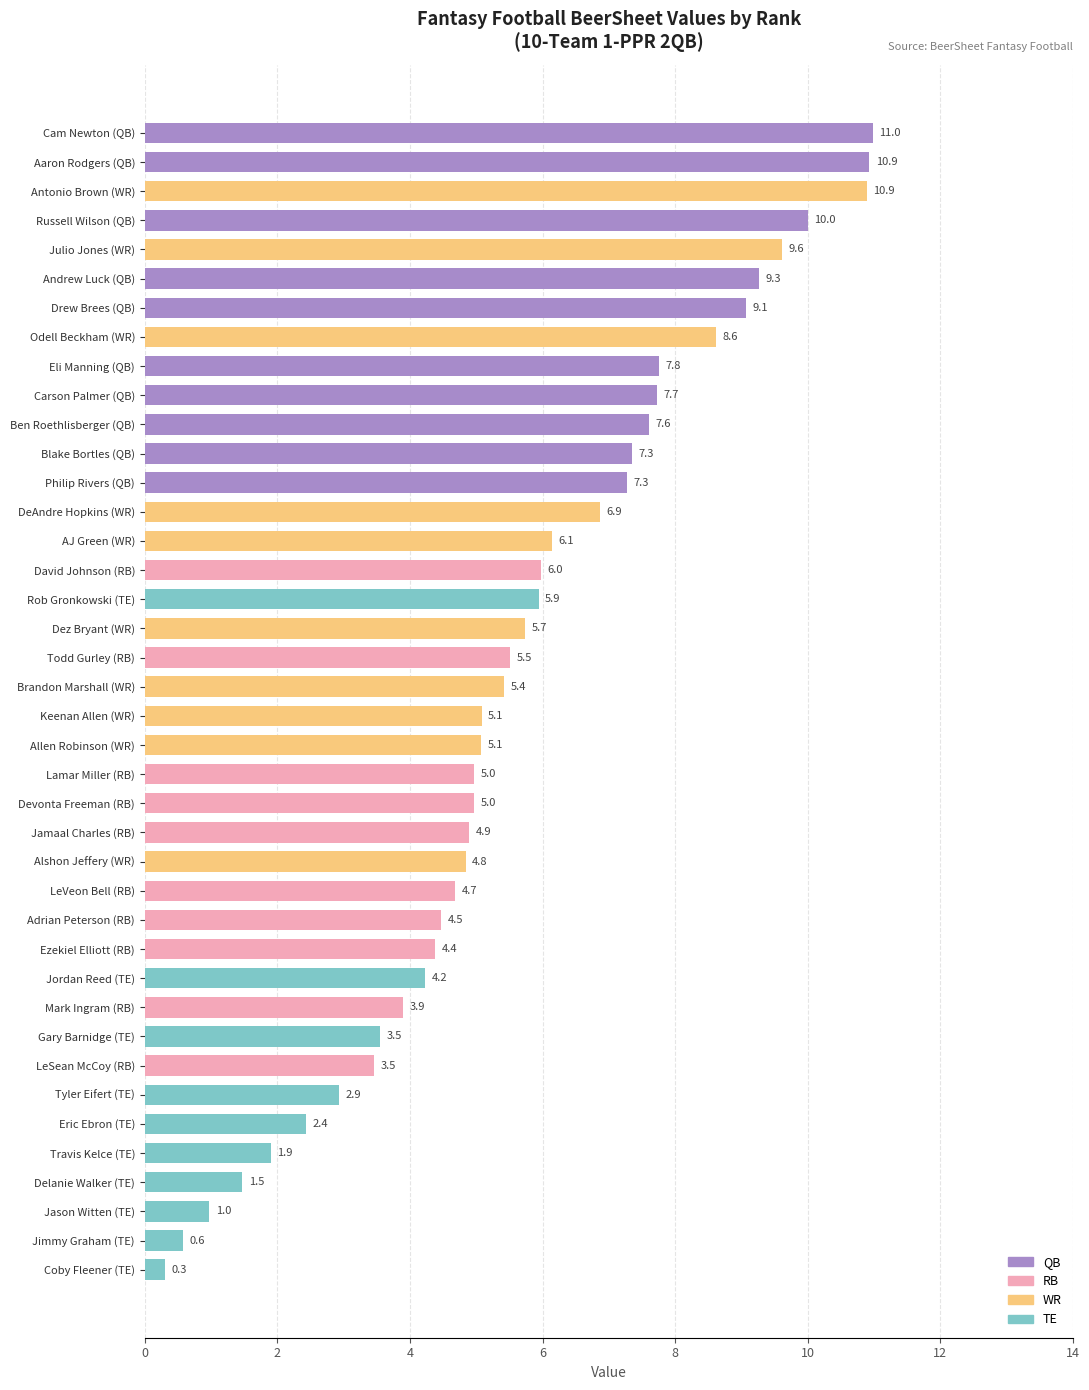

The value at Ben Roethlisberger (QB) is 2.2. True or false?

False